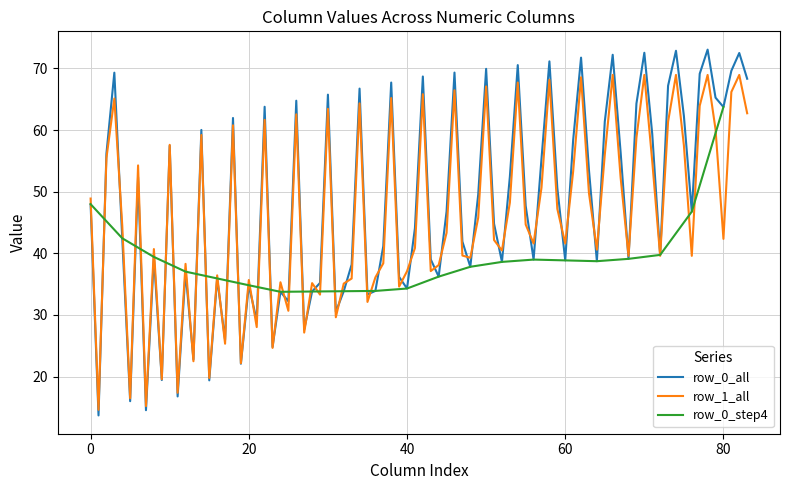

What is the minimum value for row_0_all?

13.7